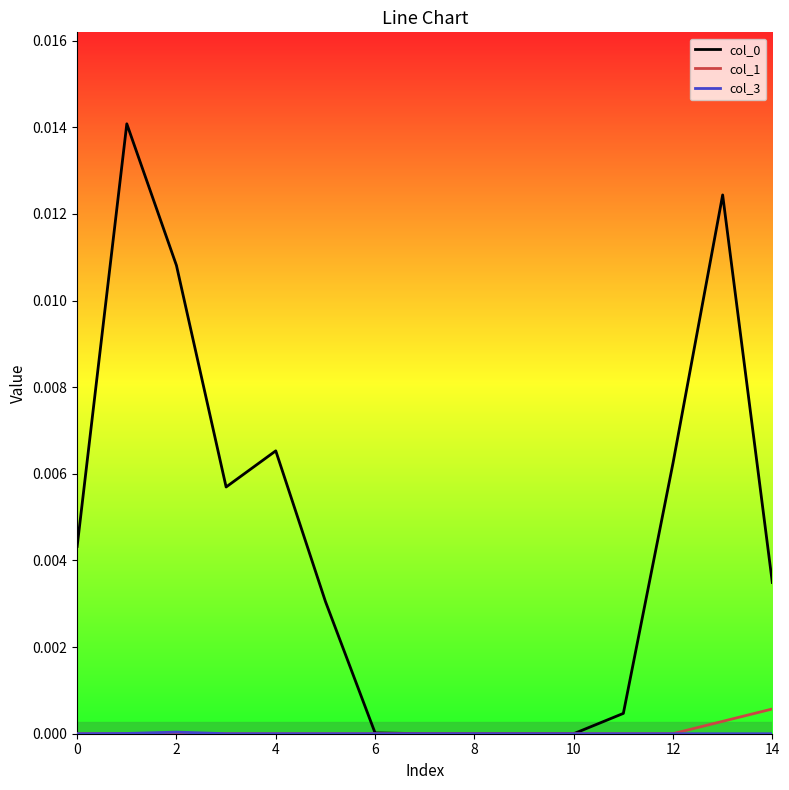

True or false: col_3 and col_0 intersect in this chart.

False